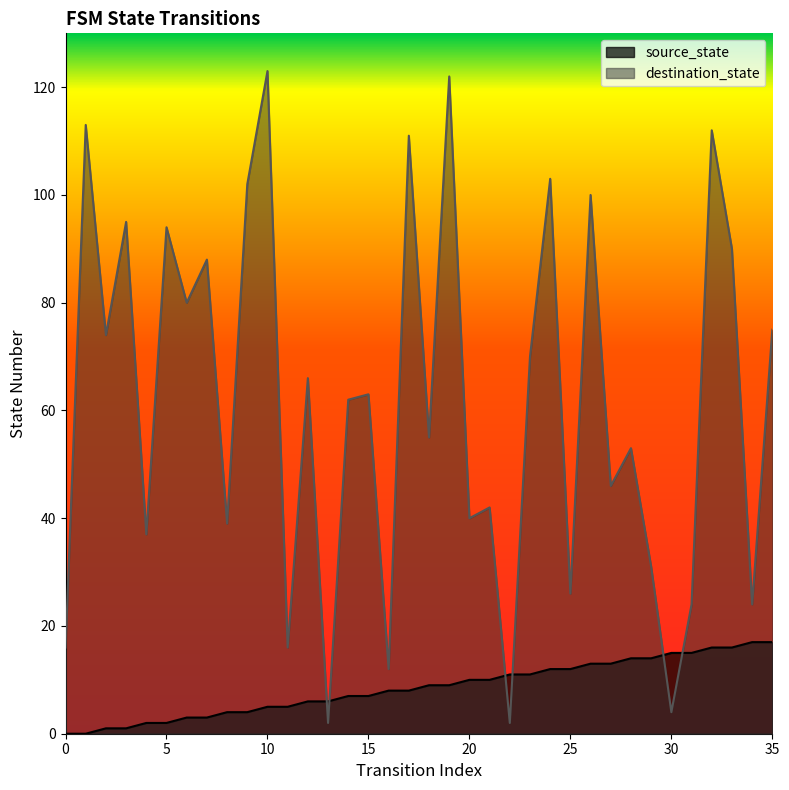

What is the sum of the source_state values at 24 and 9?

16